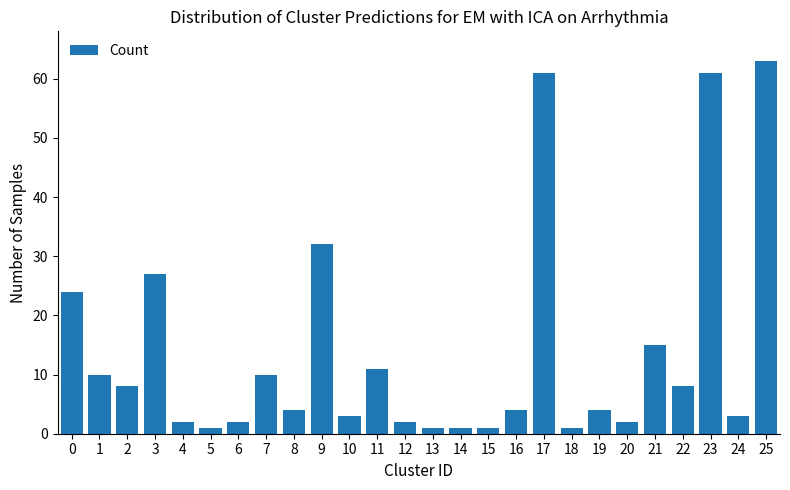

What is the difference between the second highest and minimum values?

60